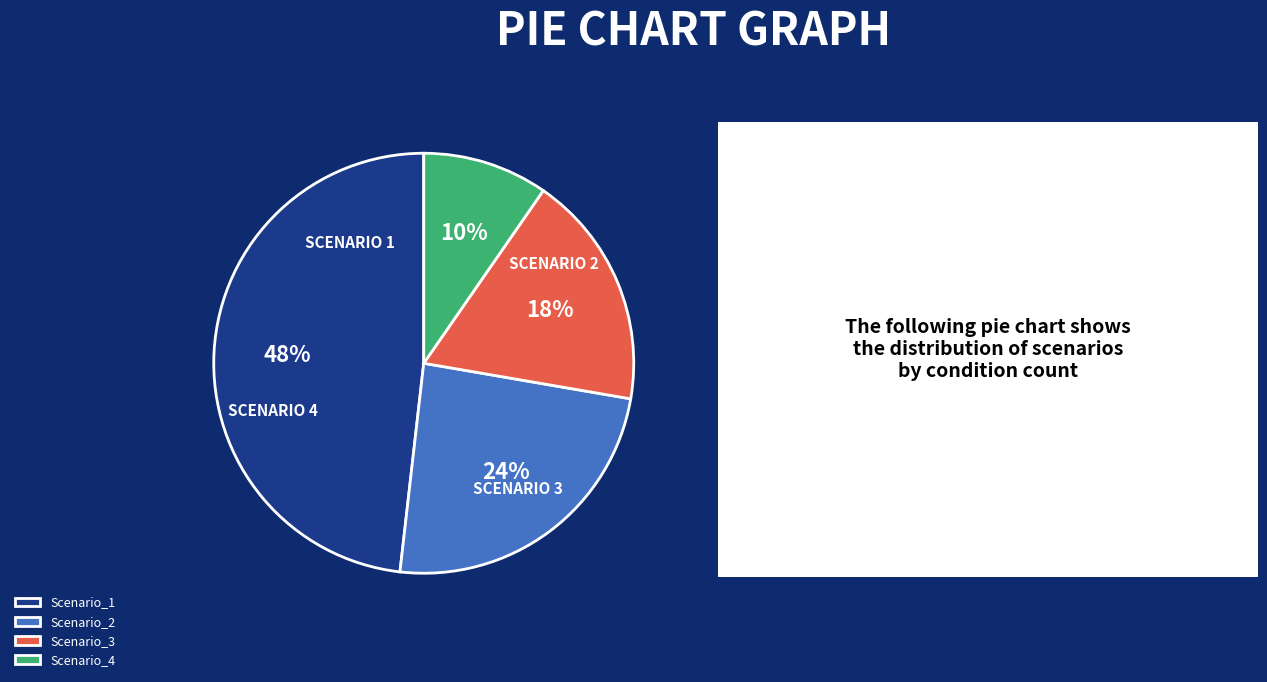

True or false: Scenario_1 accounts for 48% of the total.

True